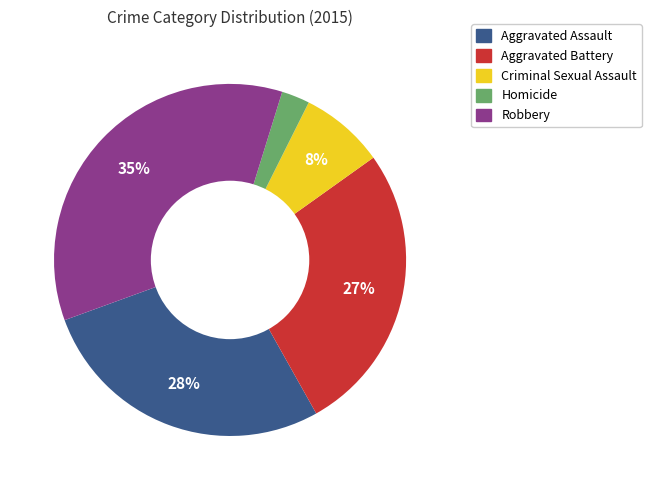

Count the number of slices in the pie.

5